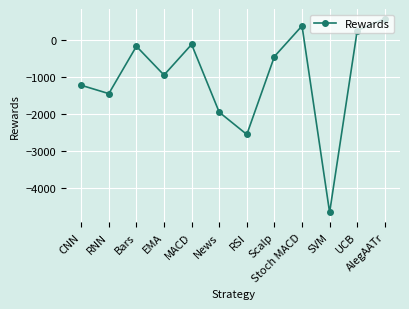

Reading right to left, list all the values displayed in this chart.

AlegAATr=568.6	UCB=250.0	SVM=-4649.9	Stoch MACD=375.0	Scalp=-450.0	RSI=-2549.9	News=-1949.9	MACD=-125.0	EMA=-950.0	Bars=-175.0	RNN=-1450.0	CNN=-1224.9